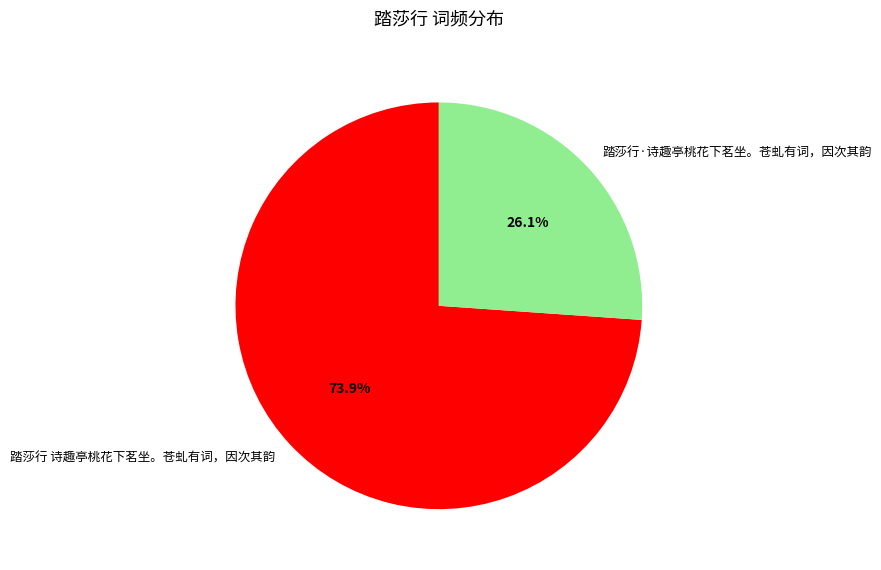

Between 踏莎行·诗趣亭桃花下茗坐。苍虬有词，因次其韵 and 踏莎行 诗趣亭桃花下茗坐。苍虬有词，因次其韵, which is larger?

踏莎行 诗趣亭桃花下茗坐。苍虬有词，因次其韵